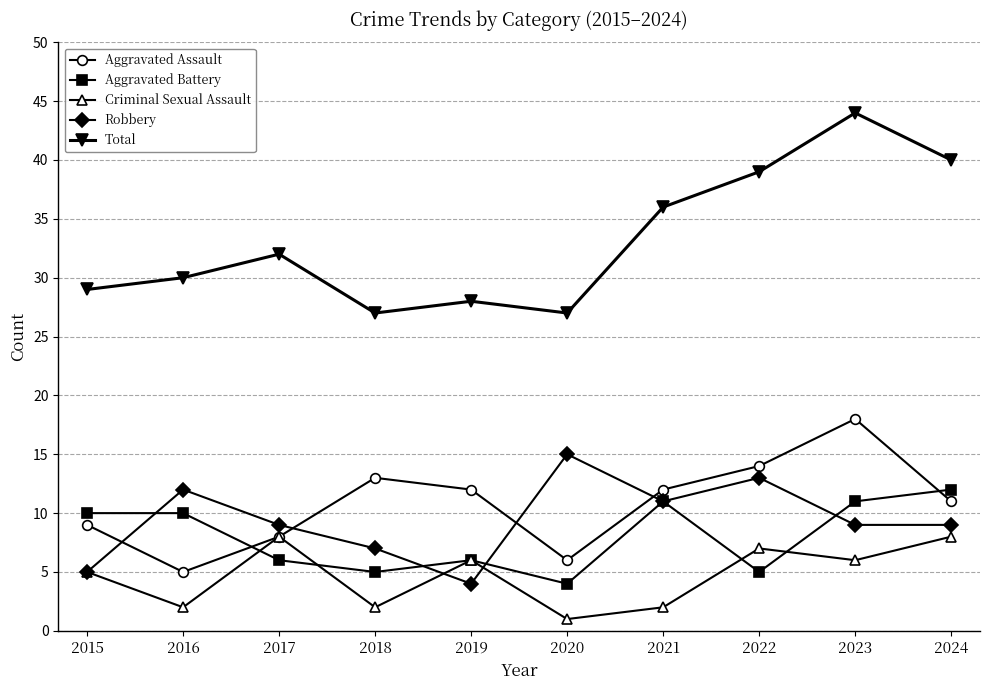

True or false: Aggravated Battery has a value of 10 at 2015.

True